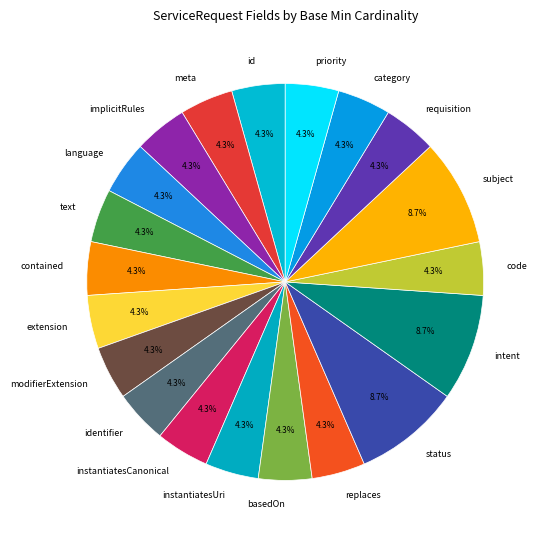

Does any single category account for the majority?

No